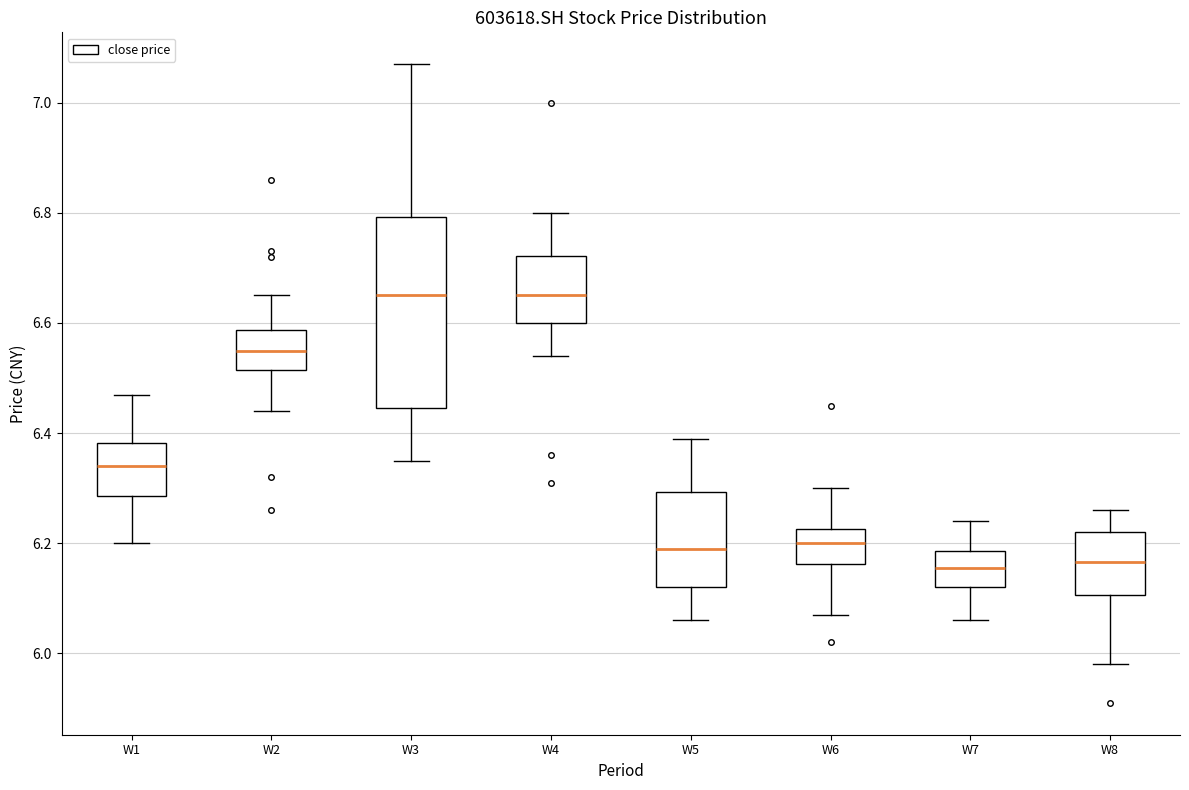

Where does the upper whisker of the box for W7 end on the y-axis? The values are not printed on the chart, so give them approximately, as read against the axis.

6.24